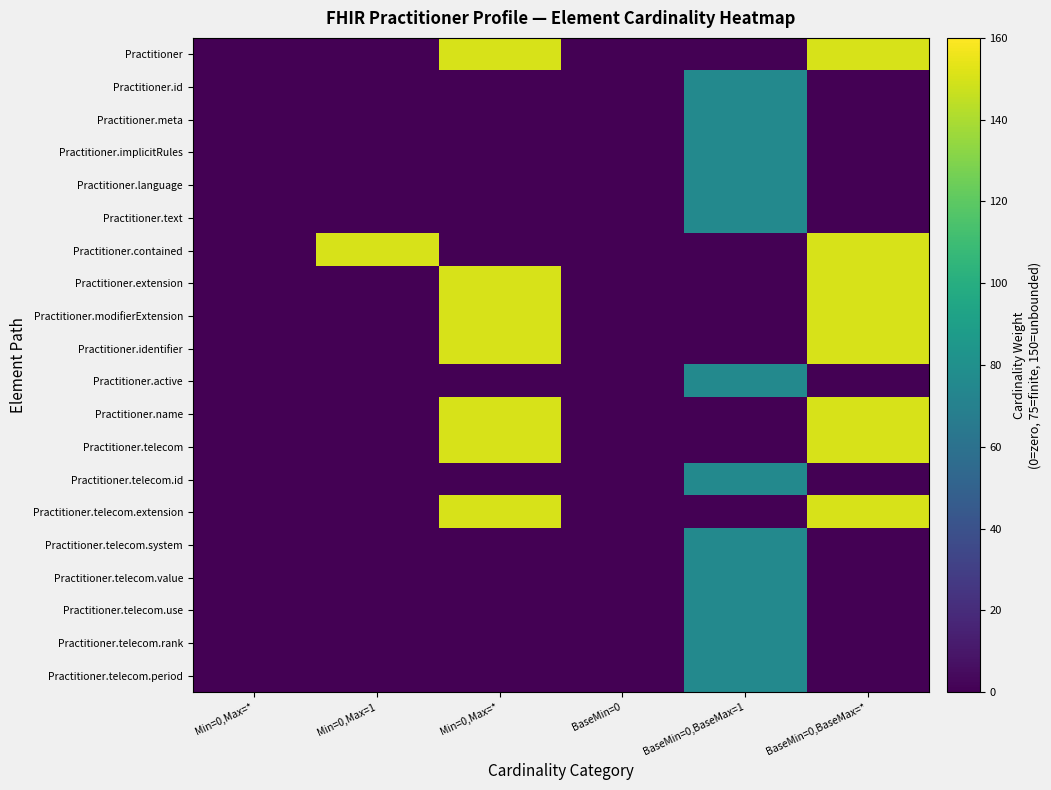

Which has a higher value, Min=0,Max=* or Min=0,Max=*?

Min=0,Max=*